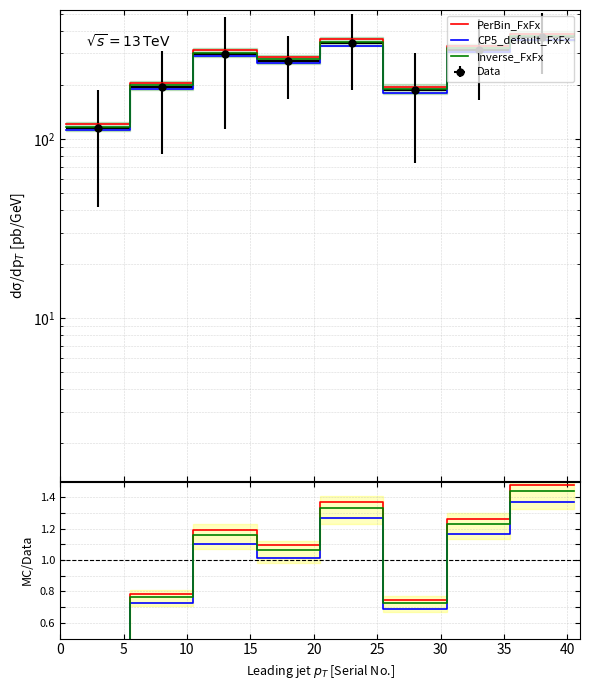

How many values in the CP5_default_FxFx series are below 1?

3